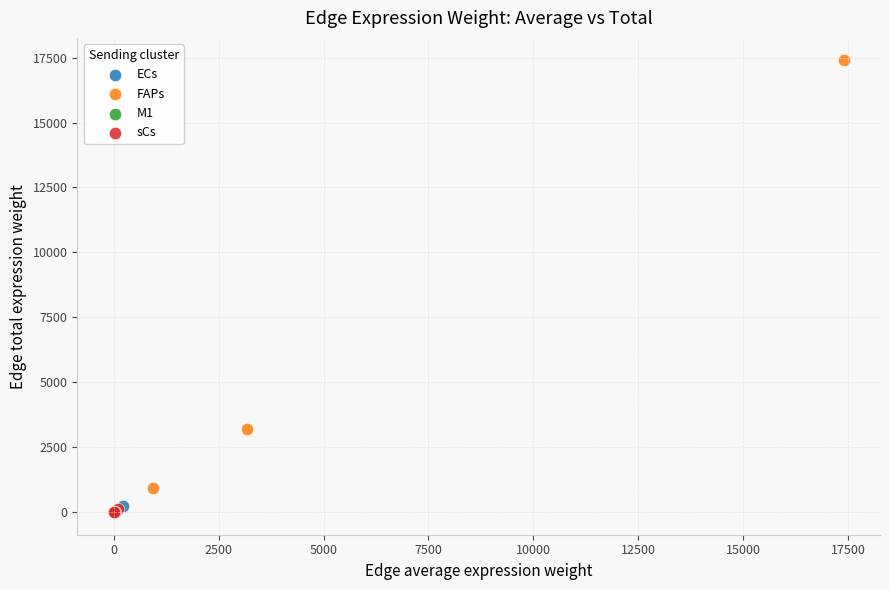

Which series reaches the maximum Y coordinate?

FAPs